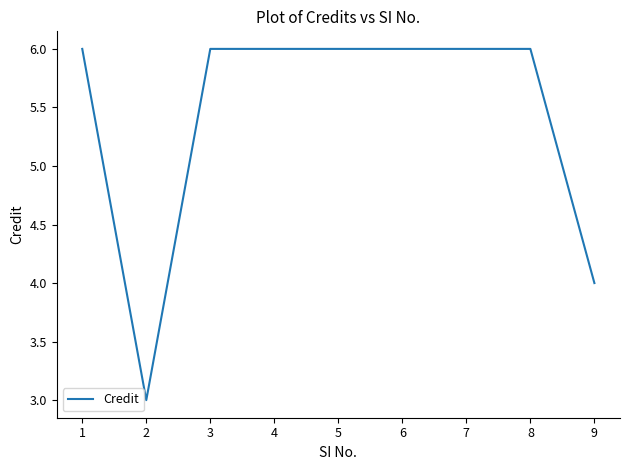

The chart shows a value of 6 at 5. True or false?

True